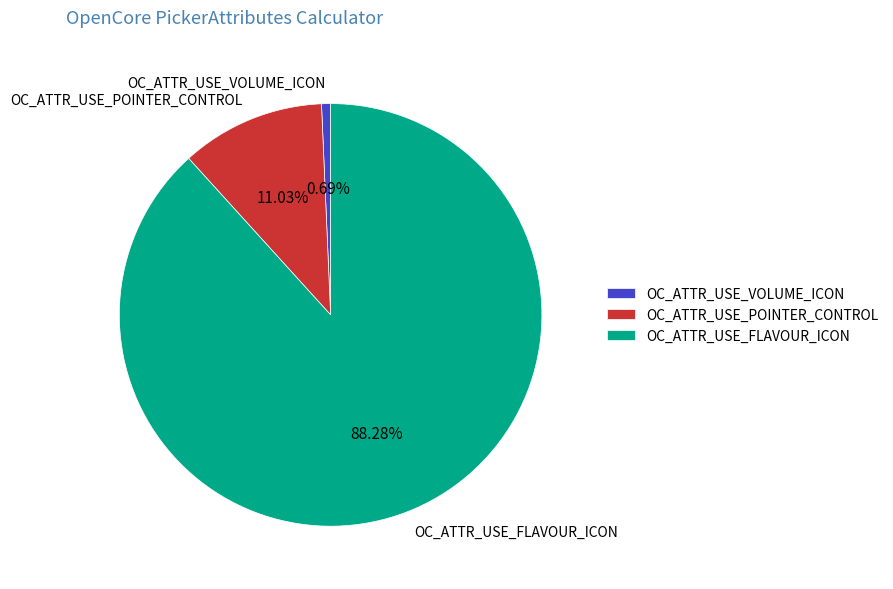

Is the sum of OC_ATTR_USE_VOLUME_ICON and OC_ATTR_USE_POINTER_CONTROL greater than half?

No